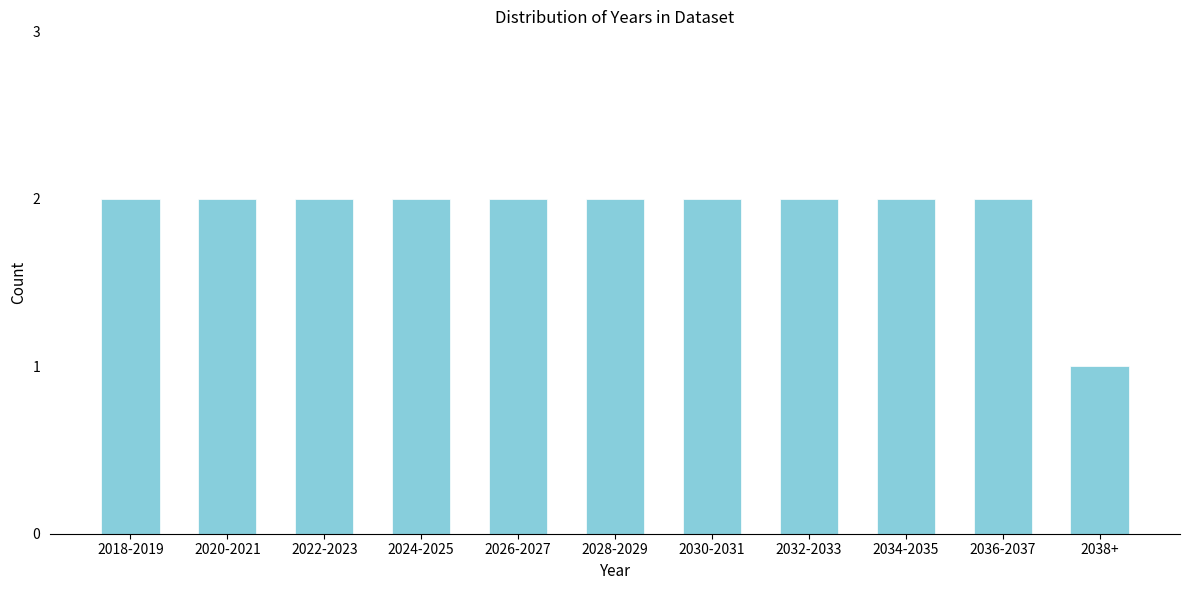

Reading left to right, list all the values displayed in this chart.

2	2	2	2	2	2	2	2	2	2	1